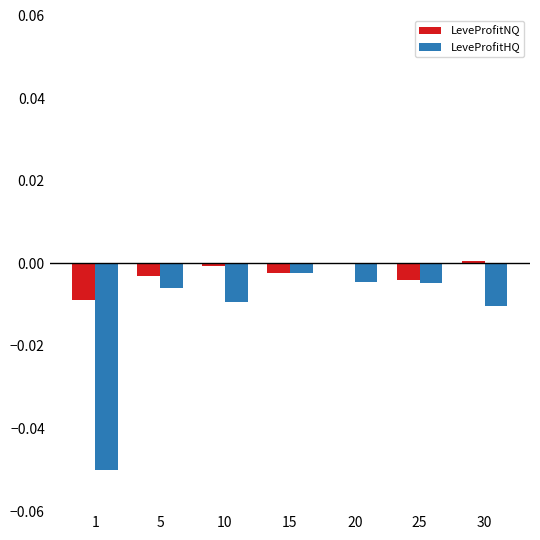

Which series has the largest total across all categories?

LeveProfitNQ